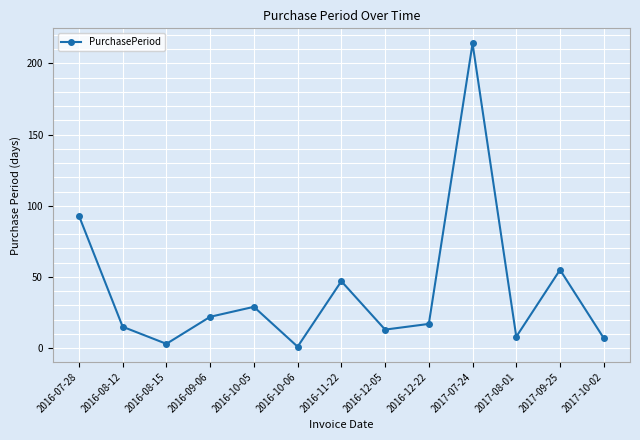

What is the sum of all values?

524